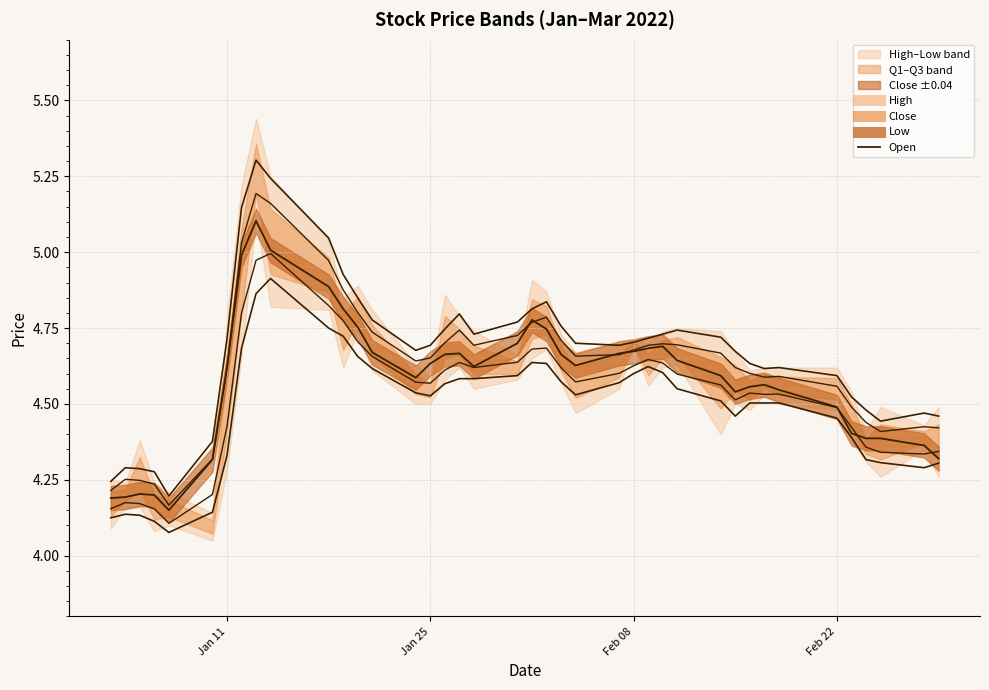

What are all the series names shown in the legend?

High, Close, Low, Open